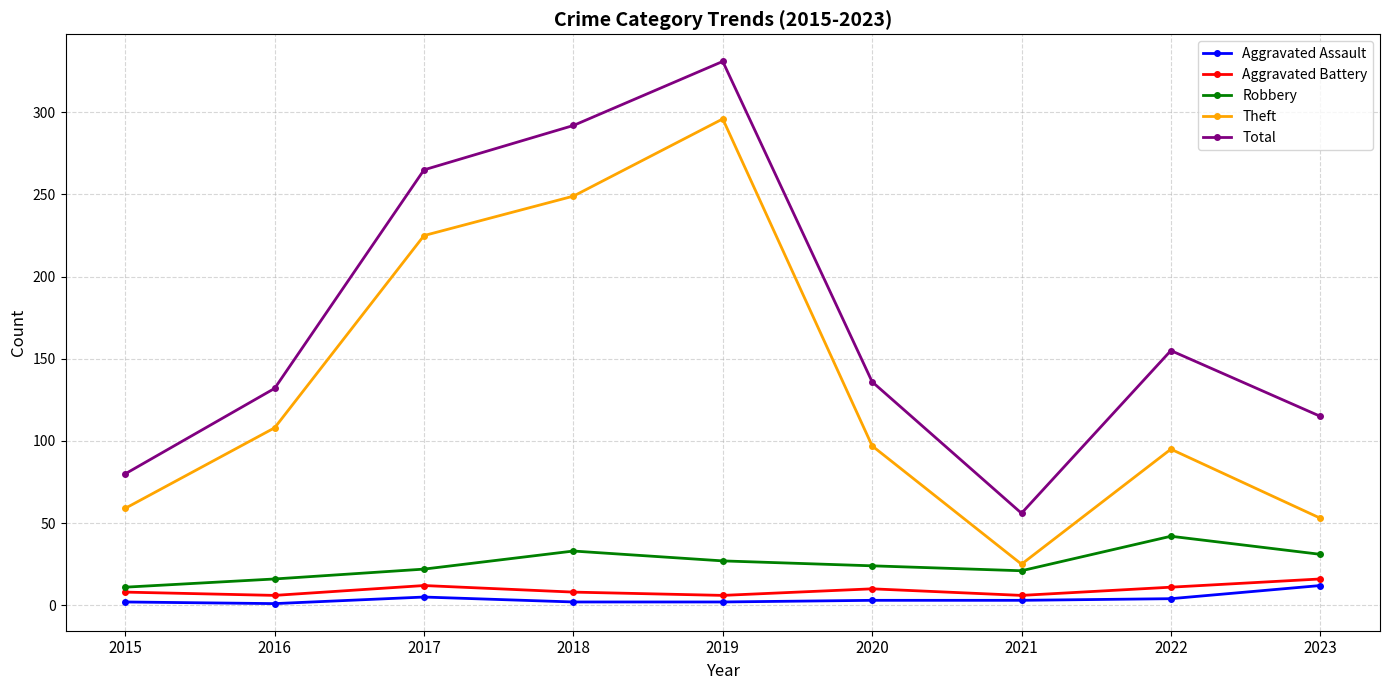

What is the highest value of the Total series?

331